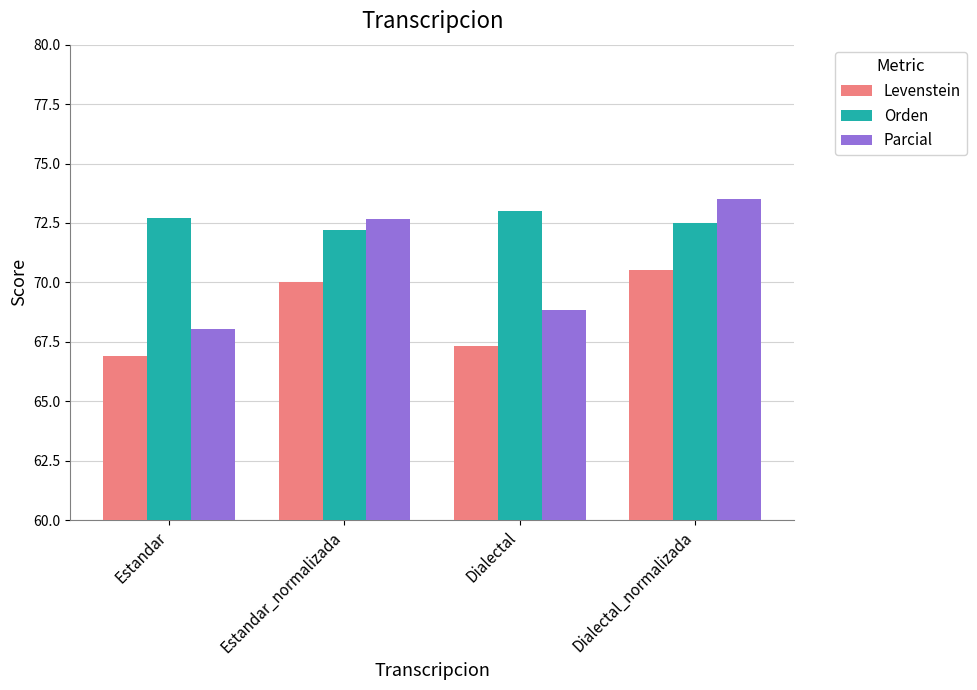

What is the label of the 1st bar from the right?

Dialectal_normalizada